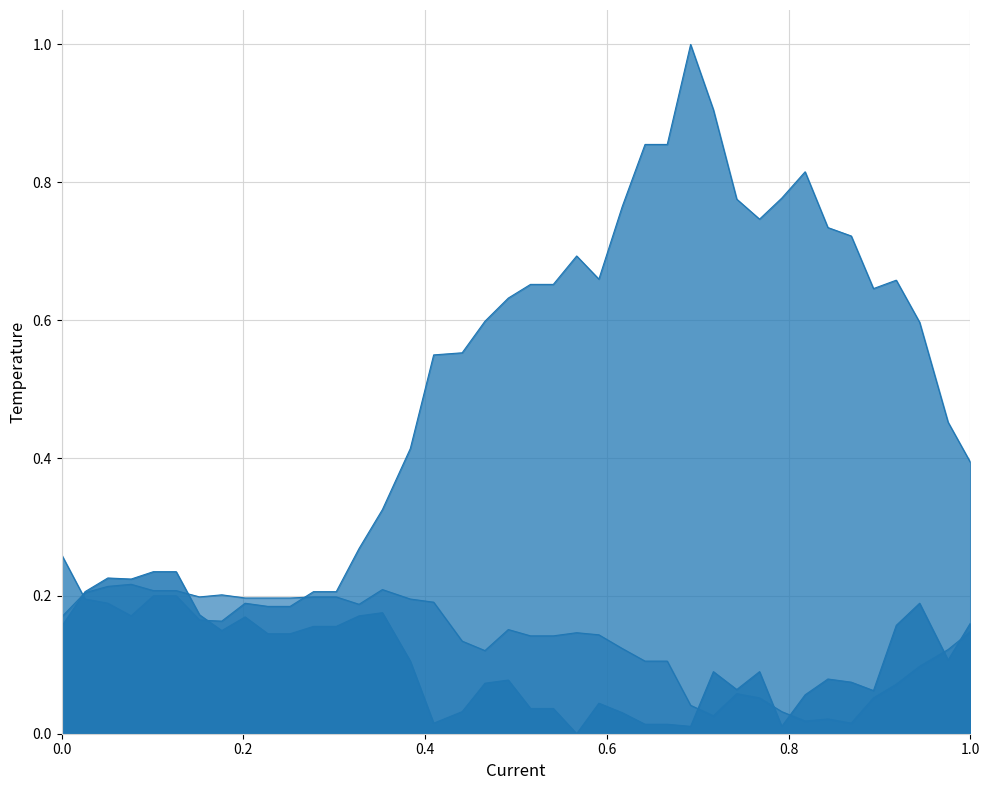

Reading left to right, what are all the values shown in this chart?

X-Axis (deg/s): 0.2	0.2	0.2	0.2	0.2	0.2	0.2	0.1	0.2	0.1	0.1	0.2	0.2	0.2	0.2	0.1	0.0	0.0	0.1	0.1	0.0	0.0	0.0	0.0	0.0	0.0	0.0	0.0	0.1	0.1	0.1	0.0	0.1	0.1	0.1	0.1	0.2	0.2	0.1	0.2
Y-Axis (deg/s): 0.3	0.2	0.2	0.2	0.2	0.2	0.2	0.2	0.2	0.2	0.2	0.2	0.2	0.3	0.3	0.4	0.5	0.6	0.6	0.6	0.7	0.7	0.7	0.7	0.8	0.9	0.9	1.0	0.9	0.8	0.7	0.8	0.8	0.7	0.7	0.6	0.7	0.6	0.5	0.4
Z-Axis (deg/s): 0.2	0.2	0.2	0.2	0.2	0.2	0.2	0.2	0.2	0.2	0.2	0.2	0.2	0.2	0.2	0.2	0.2	0.1	0.1	0.2	0.1	0.1	0.1	0.1	0.1	0.1	0.1	0.0	0.0	0.1	0.1	0.0	0.0	0.0	0.0	0.1	0.1	0.1	0.1	0.1